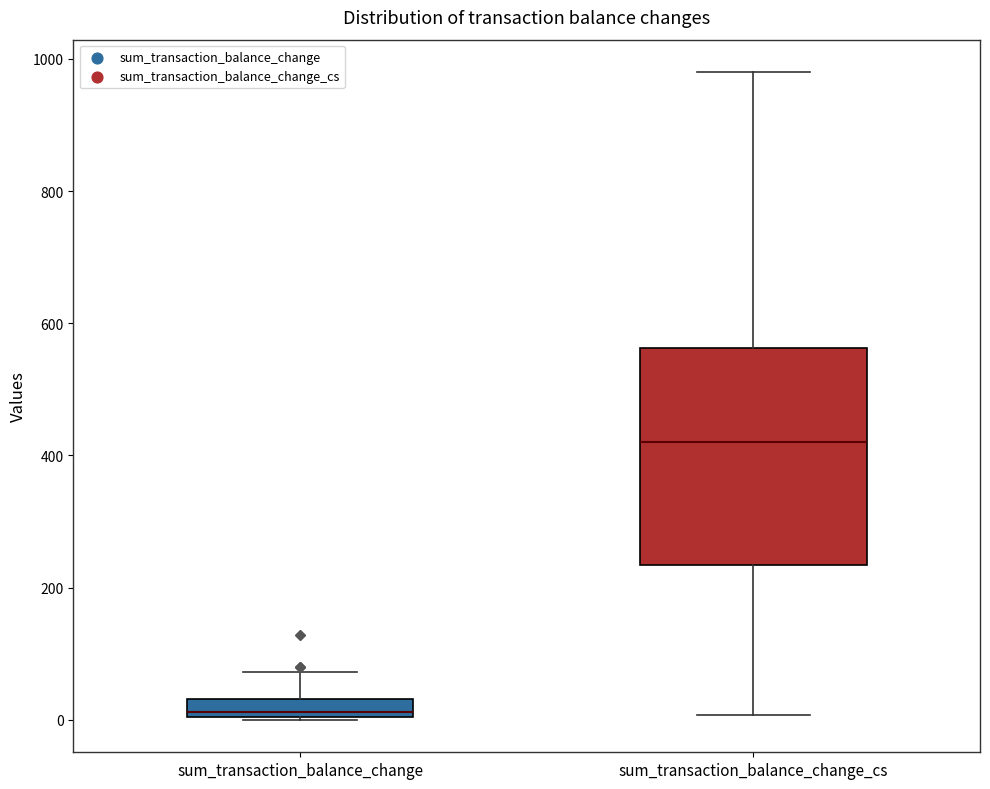

Where is the upper edge of the box for sum_transaction_balance_change on the y-axis? The values are not printed on the chart, so give them approximately, as read against the axis.

40